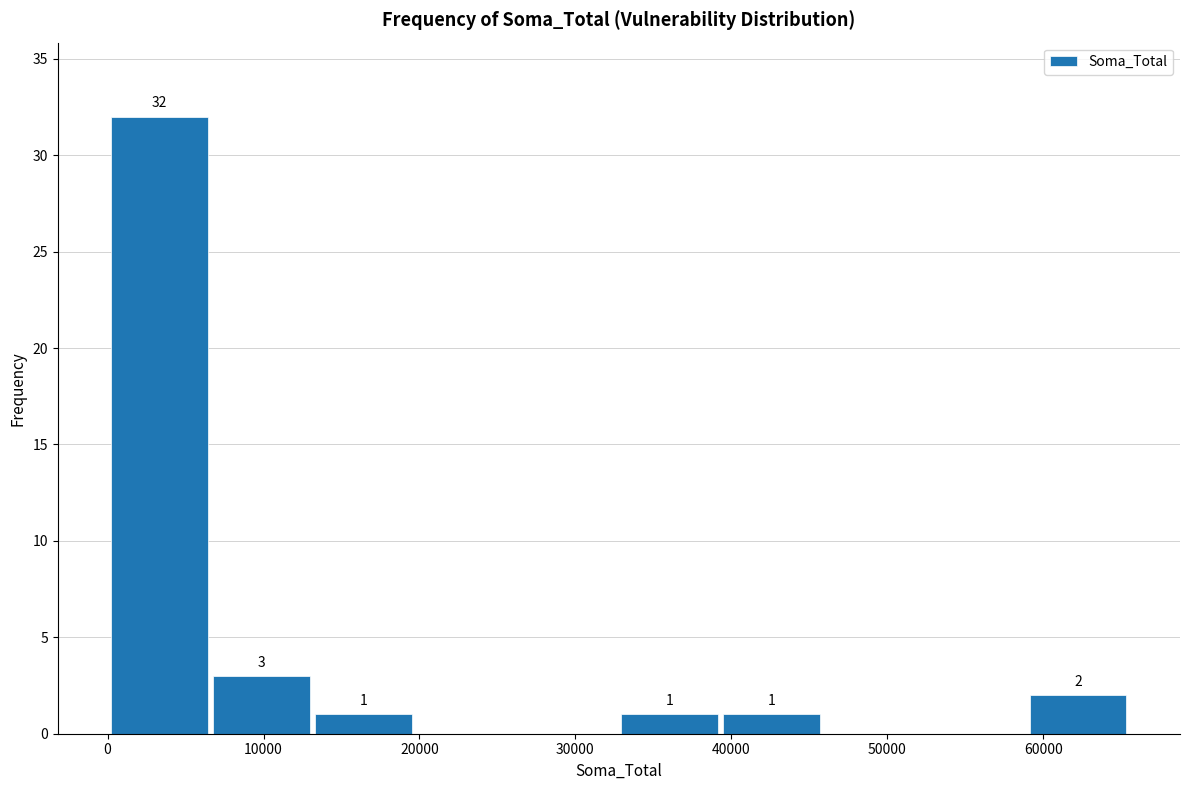

Which range on the x-axis has the tallest bar?

0 to 7000